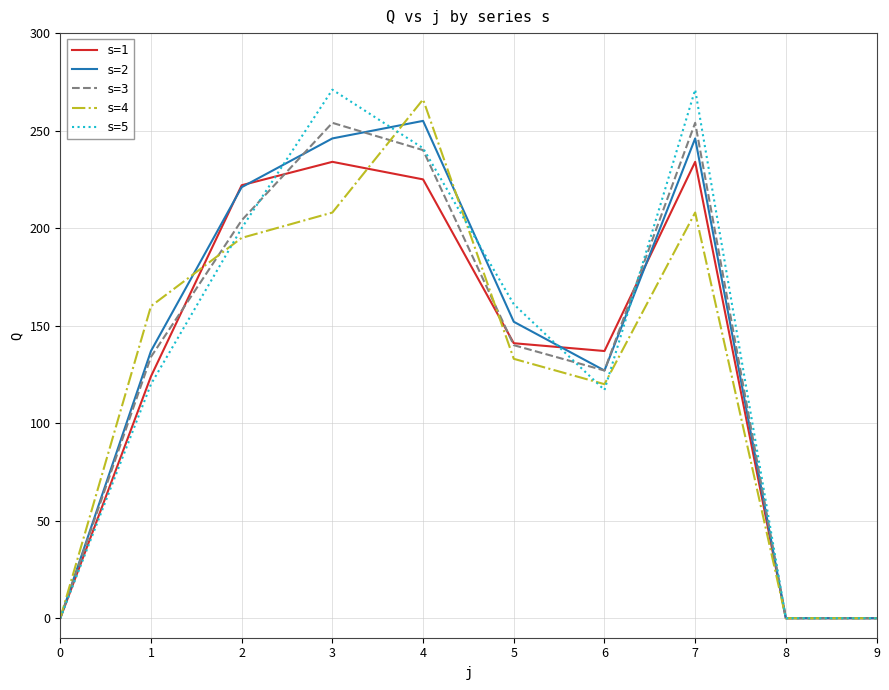

Does the chart have visible grid lines?

Yes